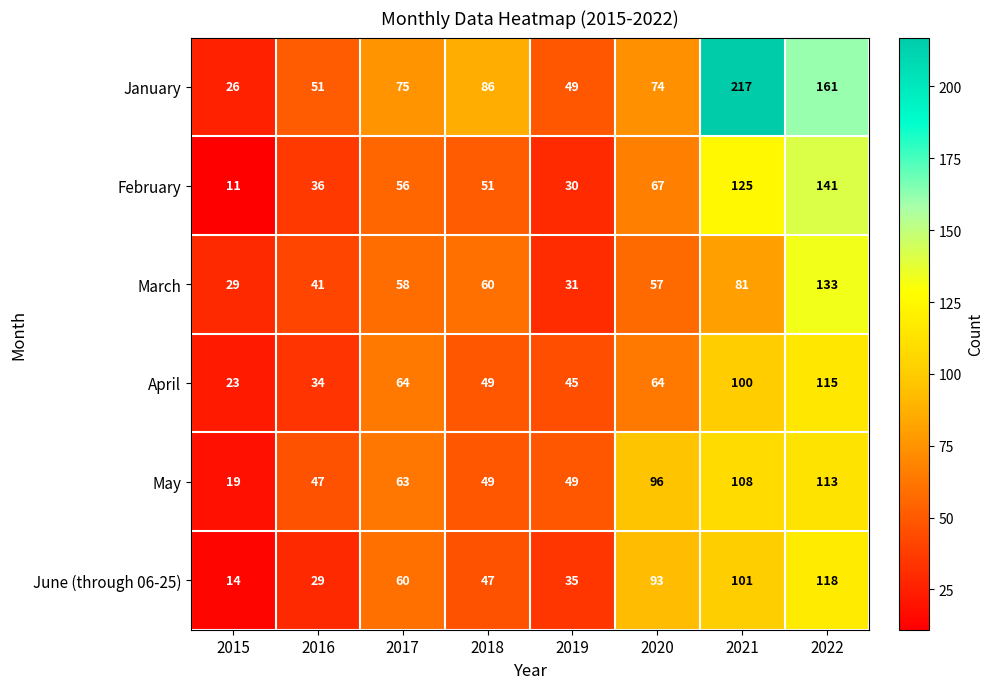

At which category is the sum across all series the highest?

2022